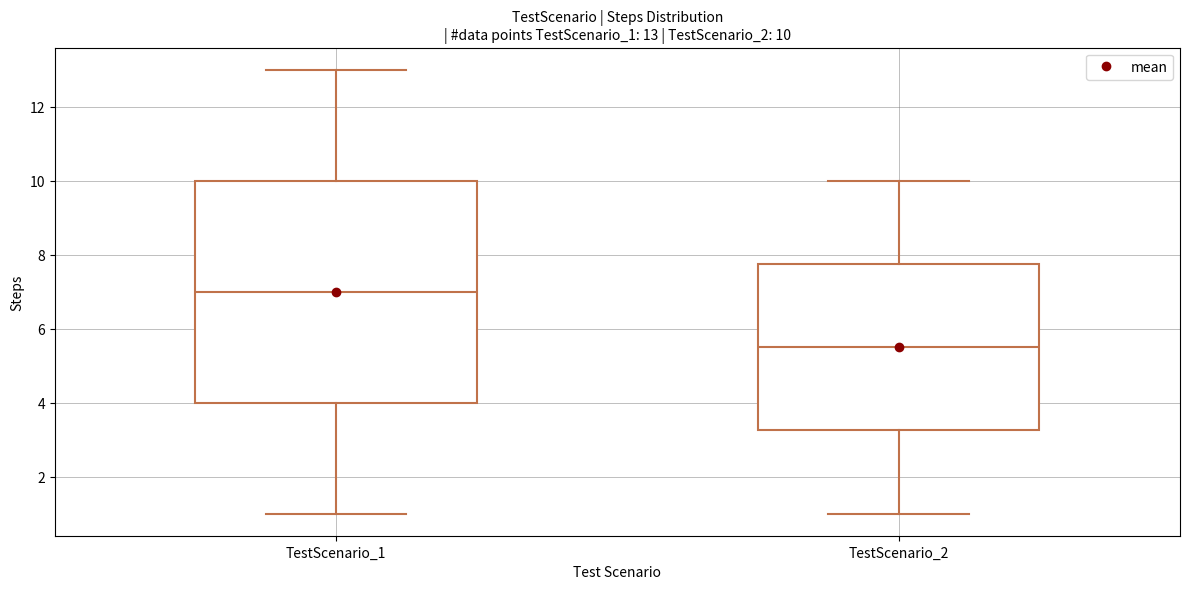

Which box has the highest median line?

TestScenario_1